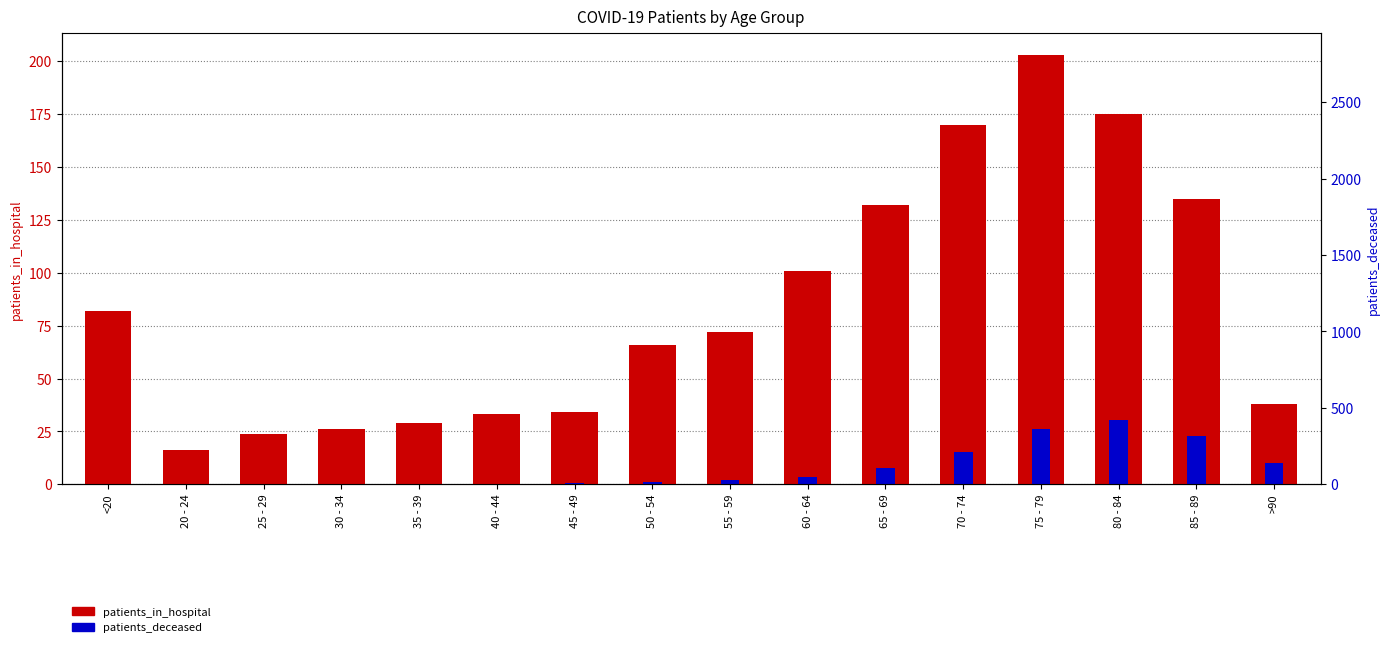

What is the label of the 12th bar from the right?

35 - 39